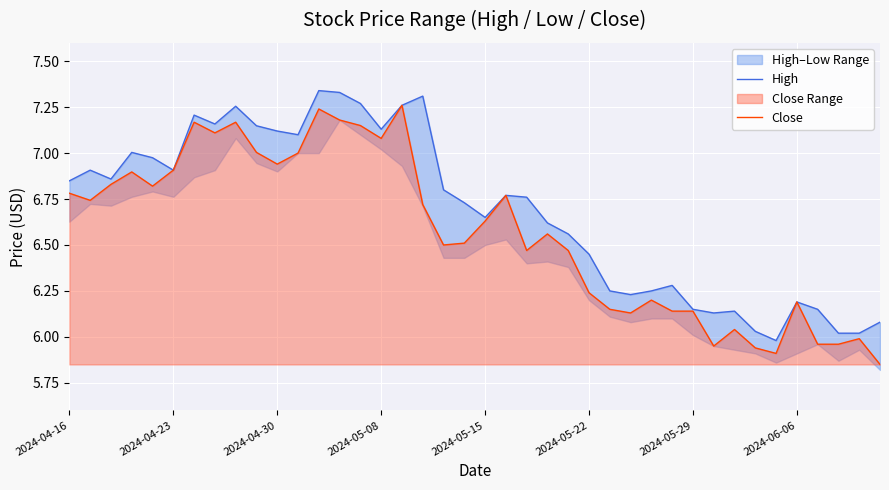

Is the value of High at 32 greater than the value of Close at 19?

No